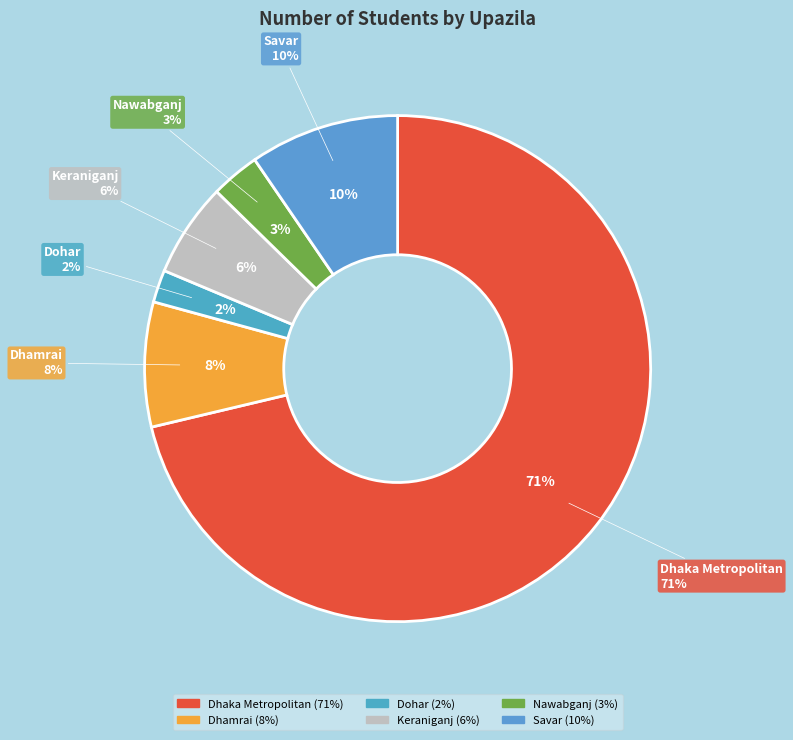

To the nearest percent, what is the difference between the largest and smallest slice percentages?

69%